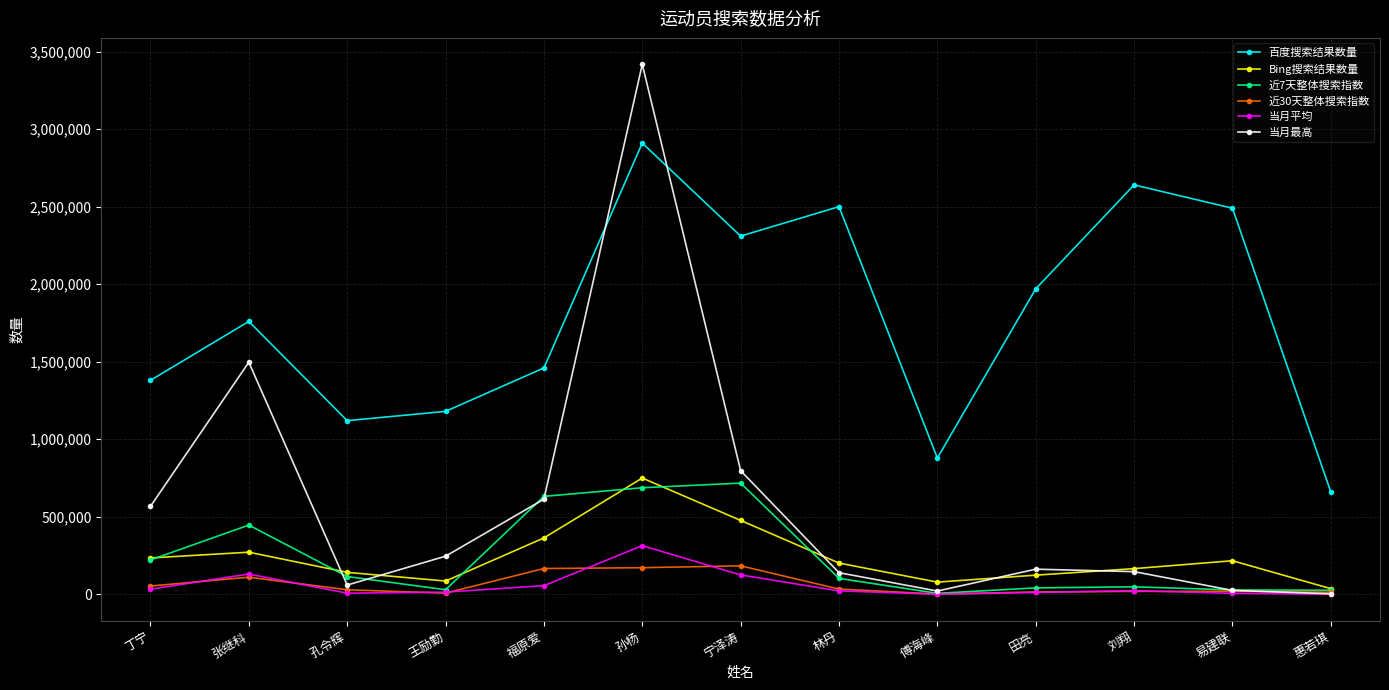

What is the label of the 1st point from the left?

丁宁